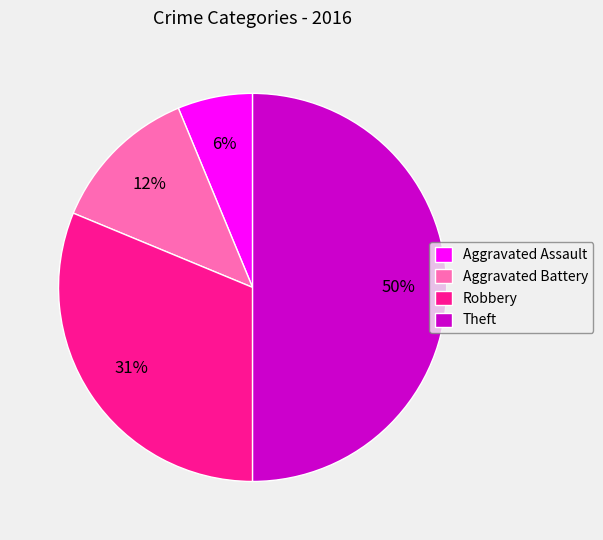

True or false: Aggravated Battery accounts for 21% of the total.

False